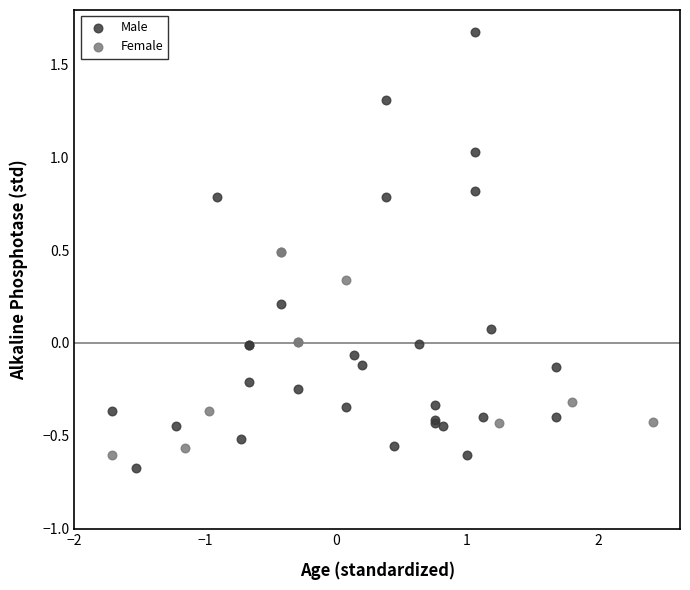

Which series has the widest spread of Y values?

Male